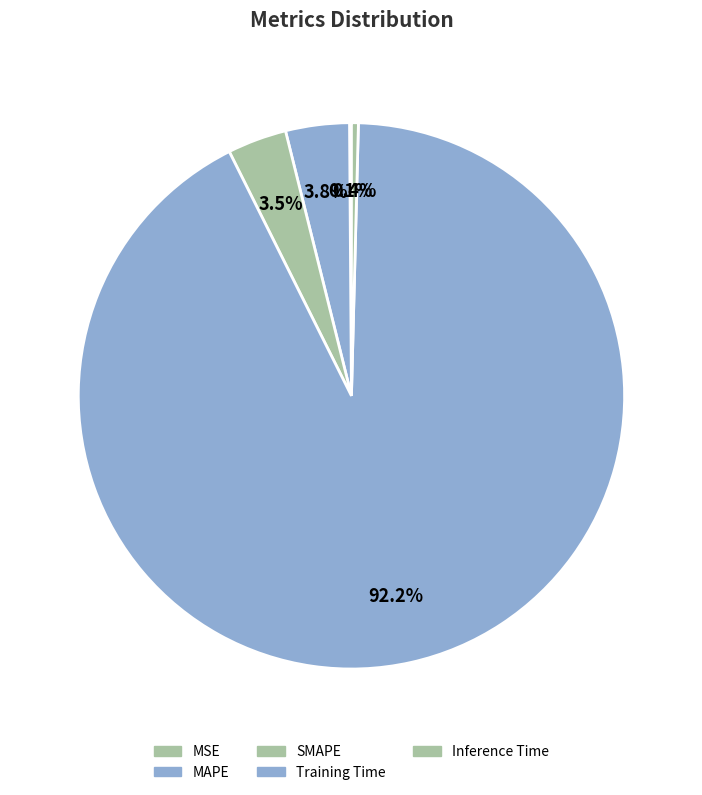

What percentage do SMAPE and MSE together represent?

3.6%